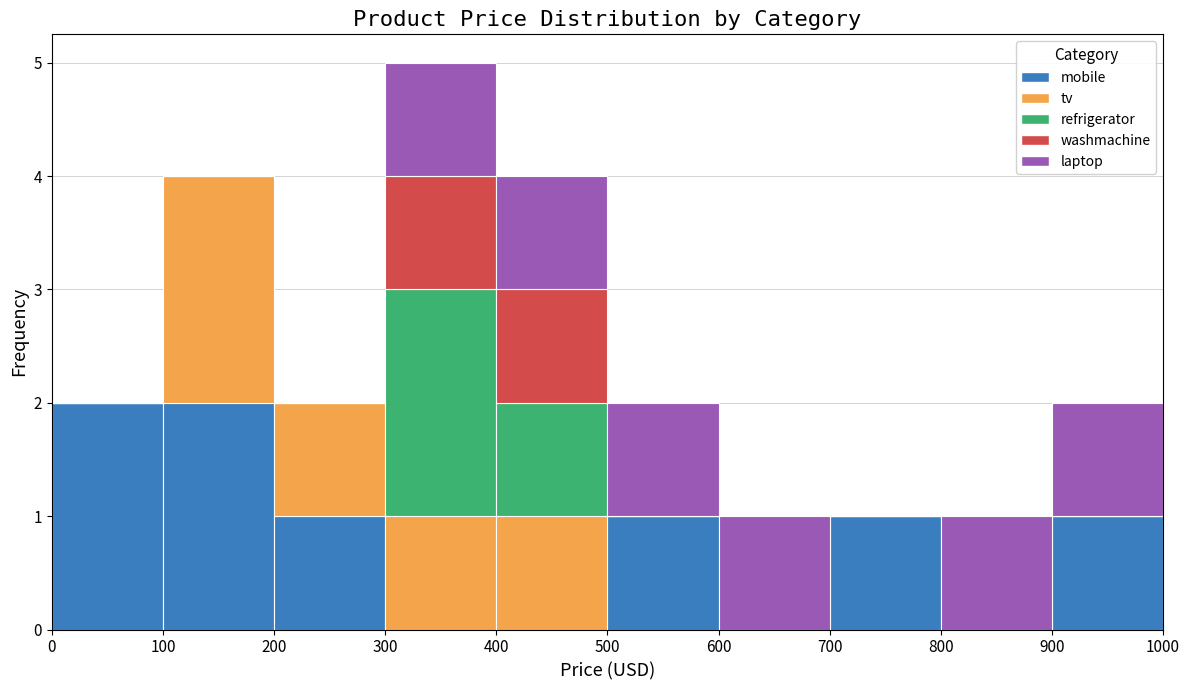

Reading left to right, transcribe this chart: for each stacked bar, give the range it covers on the x-axis and its total height. The values are not printed on the chart, so give them approximately, as read against the axis.

0 to 100: 2
100 to 200: 4
200 to 300: 2
300 to 400: 5
400 to 500: 4
500 to 600: 2
600 to 700: 1
700 to 800: 1
800 to 900: 1
900 to 1000: 2